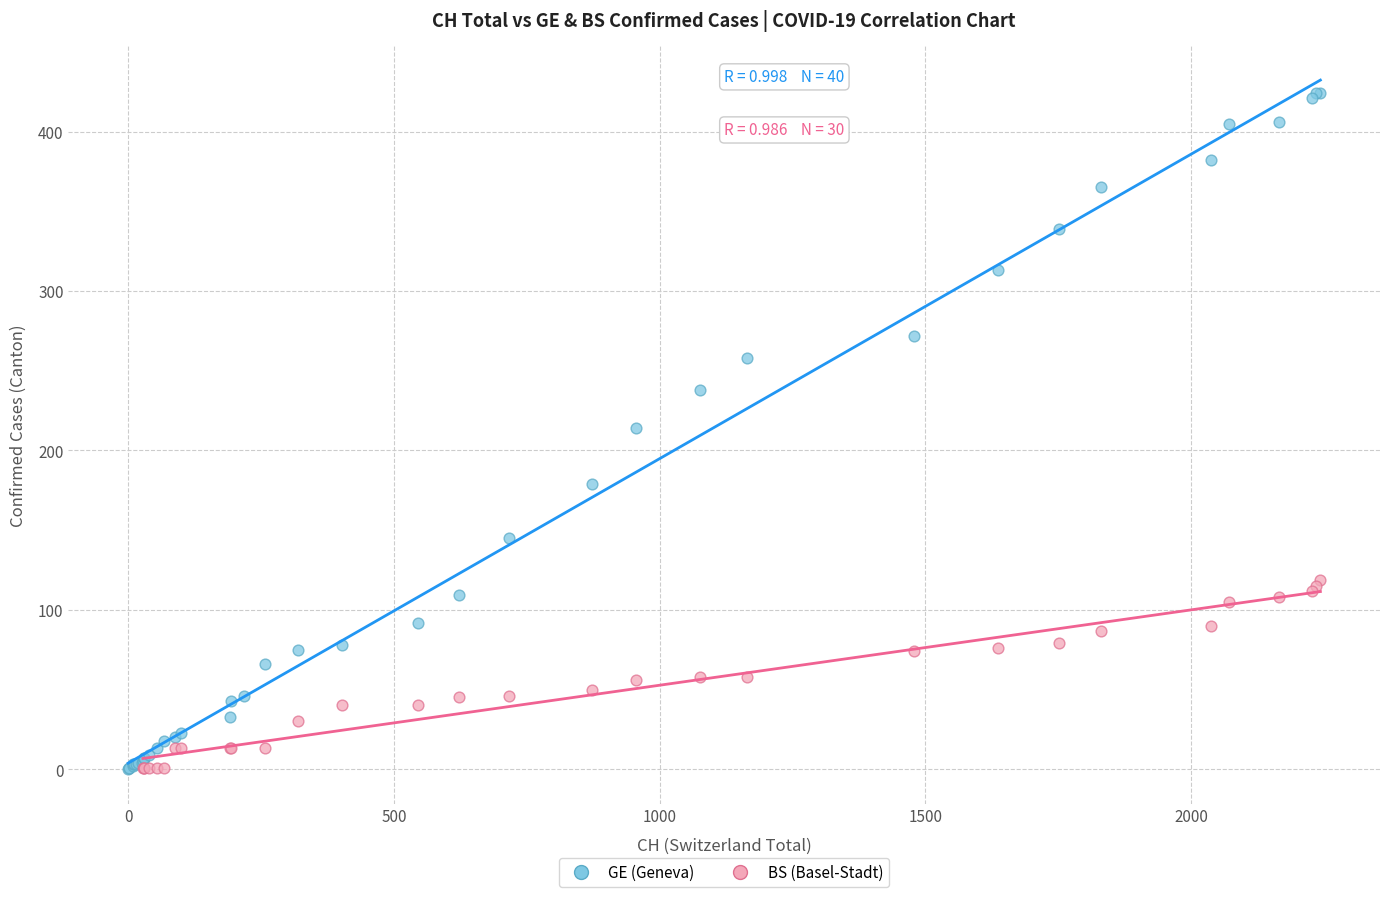

Which series contains the highest Y value?

GE (Geneva)